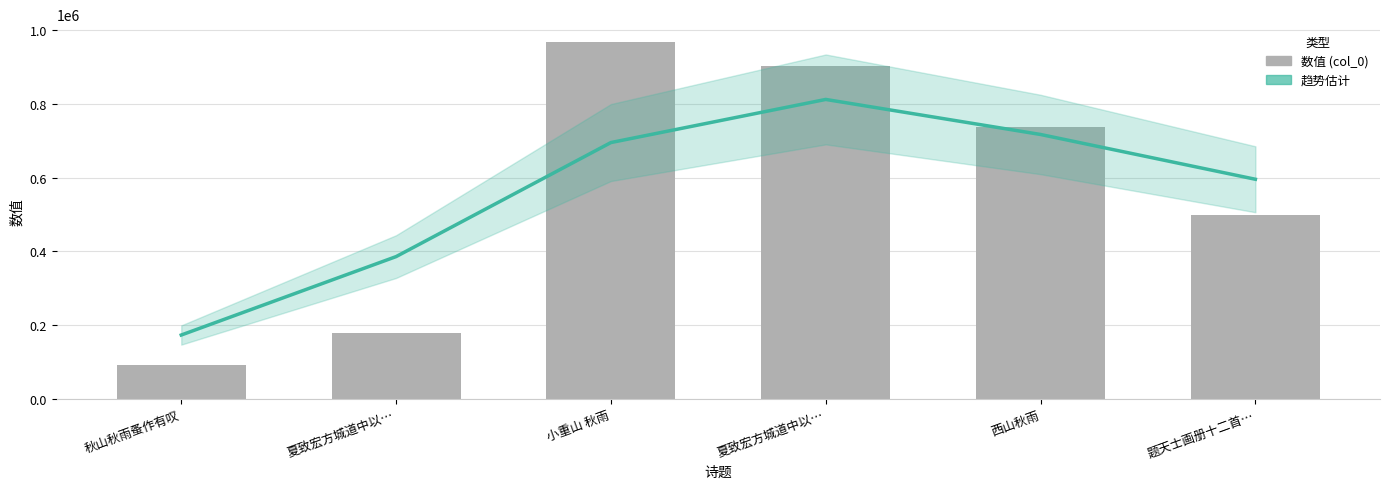

The chart shows a value of 738387 at 西山秋雨. True or false?

True